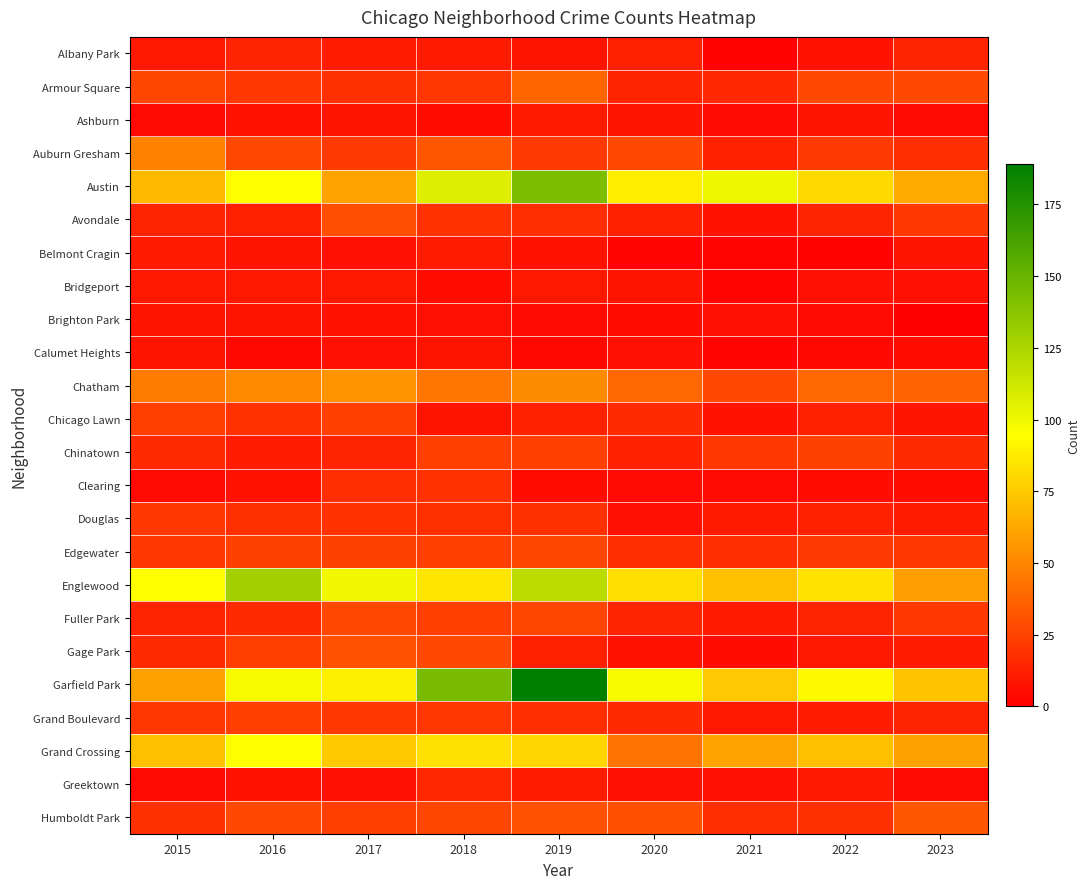

Which series has the largest total across all categories?

Garfield Park